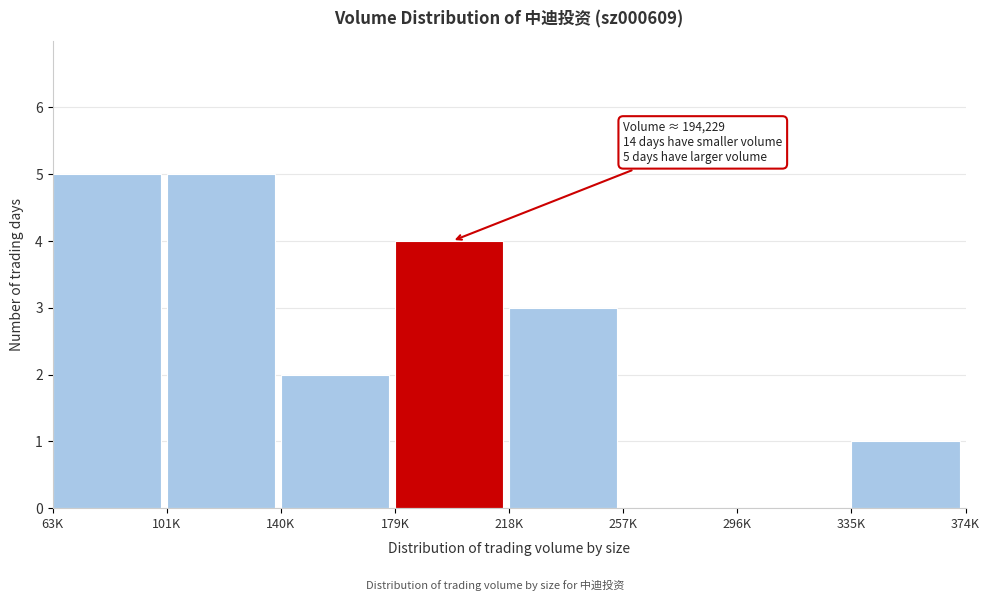

Reading left to right, transcribe all the data shown in this chart.

63K=5	101K=5	140K=2	179K=4	218K=3	257K=0	296K=0	335K=1